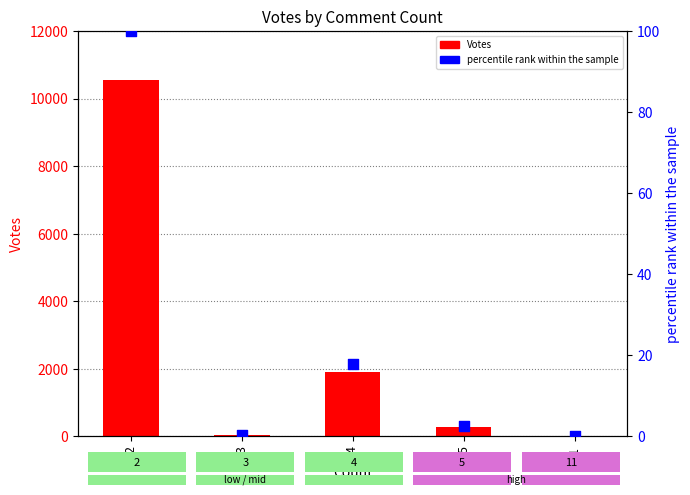

Is the value of Votes at 5 greater than the value of percentile rank within the sample at 4?

Yes